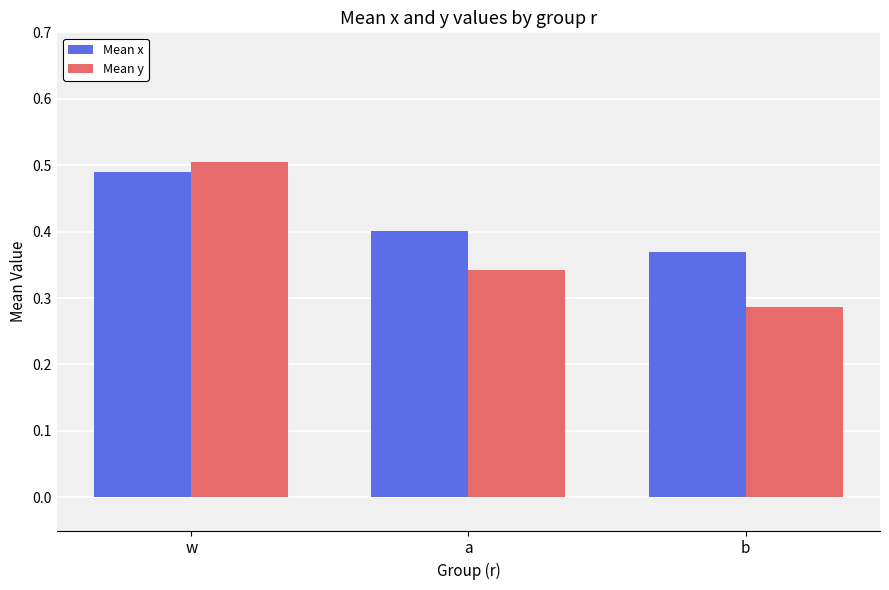

Count the Mean x values in the range 0 to 1.

3